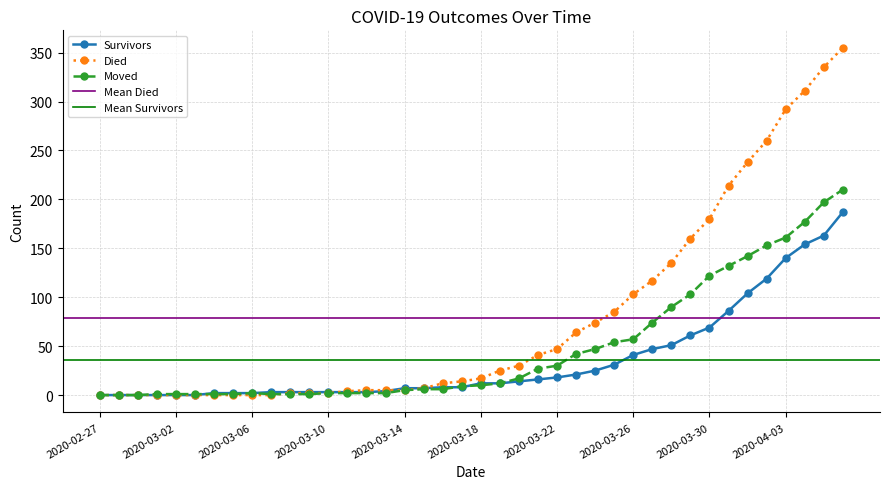

What is the difference between the maximum and minimum values in the moved series?

210